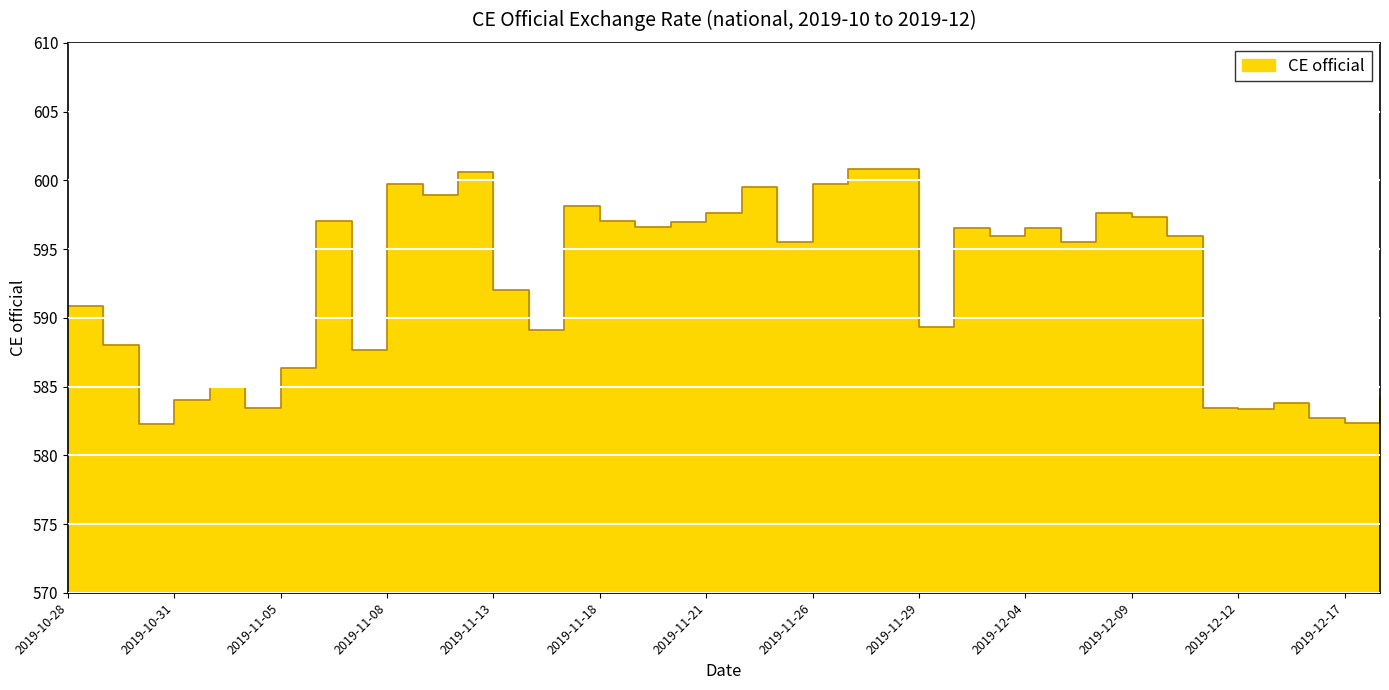

List the labels in order of value, largest first.

2019-11-27, 2019-11-28, 2019-11-12, 2019-11-08, 2019-11-26, 2019-11-22, 2019-11-11, 2019-11-15, 2019-11-21, 2019-12-06, 2019-12-09, 2019-11-06, 2019-11-18, 2019-11-20, 2019-11-19, 2019-12-02, 2019-12-04, 2019-12-03, 2019-12-10, 2019-12-05, 2019-11-25, 2019-11-13, 2019-10-28, 2019-11-29, 2019-11-14, 2019-10-29, 2019-11-07, 2019-11-05, 2019-11-01, 2019-12-18, 2019-10-31, 2019-12-13, 2019-11-04, 2019-12-11, 2019-12-12, 2019-12-16, 2019-12-17, 2019-10-30